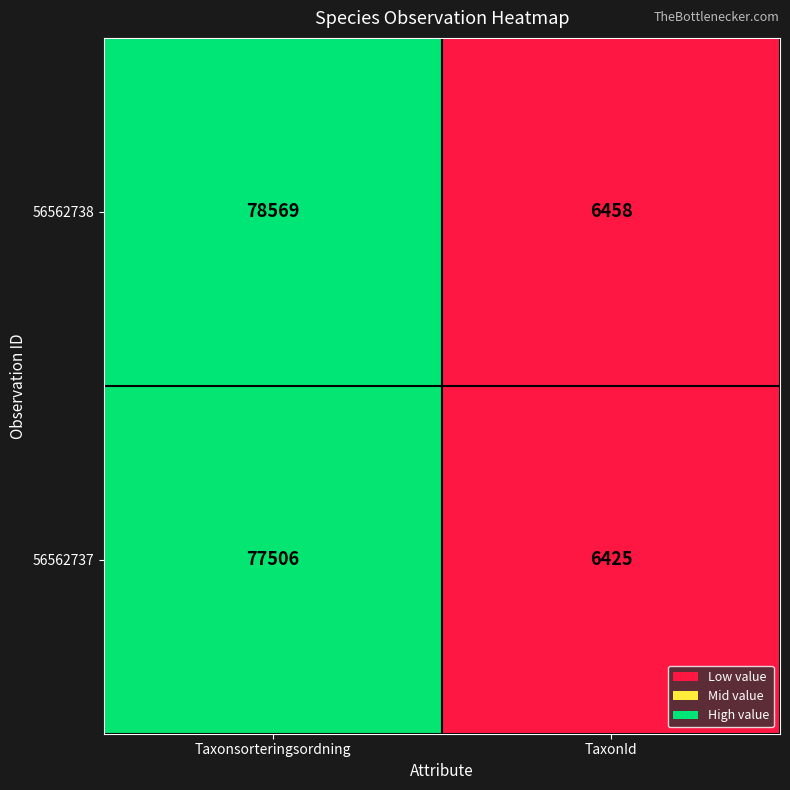

Which series has the largest total across all categories?

56562738